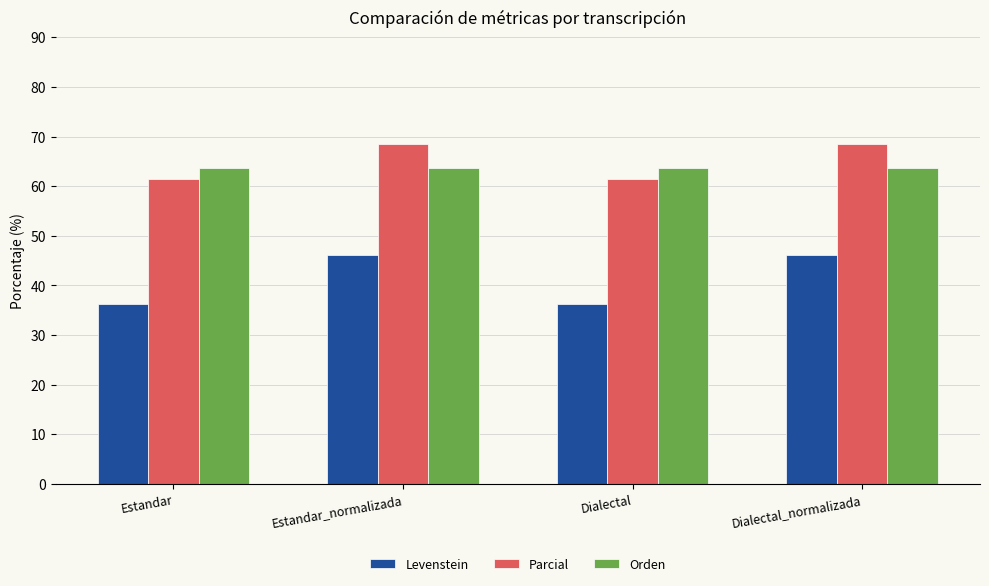

True or false: Orden has a value of 23.7 at Dialectal.

False